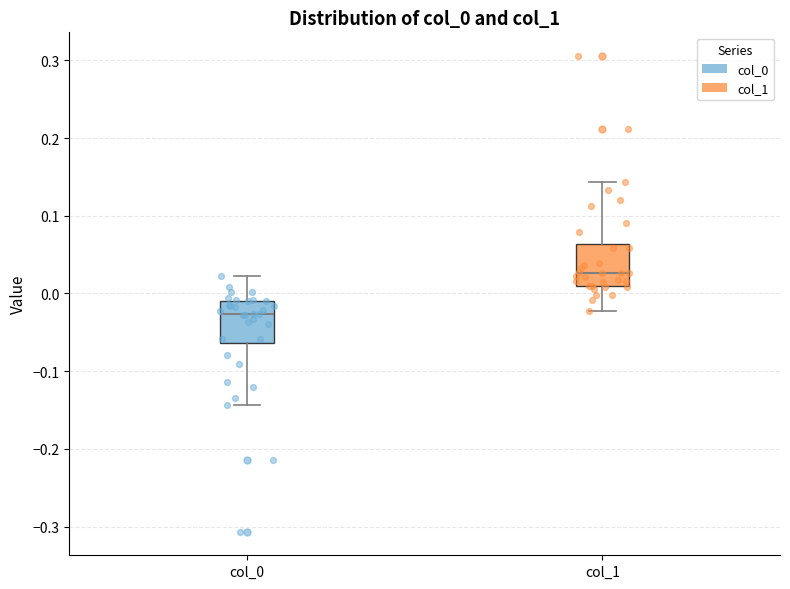

Reading left to right, read every box against the y-axis: the position of its median line, the range the box covers, and the ends of its whiskers. The values are not printed on the chart, so give them approximately, as read against the axis.

col_0: median -0.03, box -0.06 to -0.01, whiskers -0.14 to 0.02
col_1: median 0.03, box 0.01 to 0.06, whiskers -0.02 to 0.14